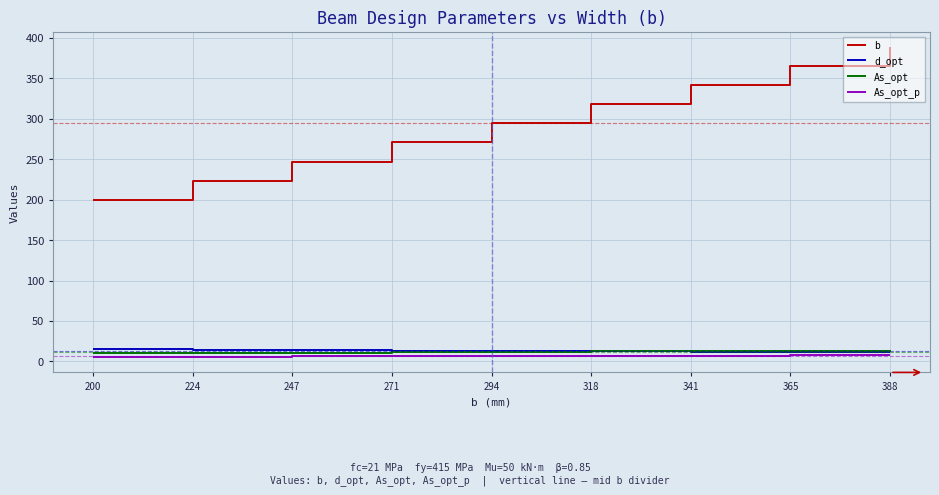

What is the average value of the As_opt series?

11.9